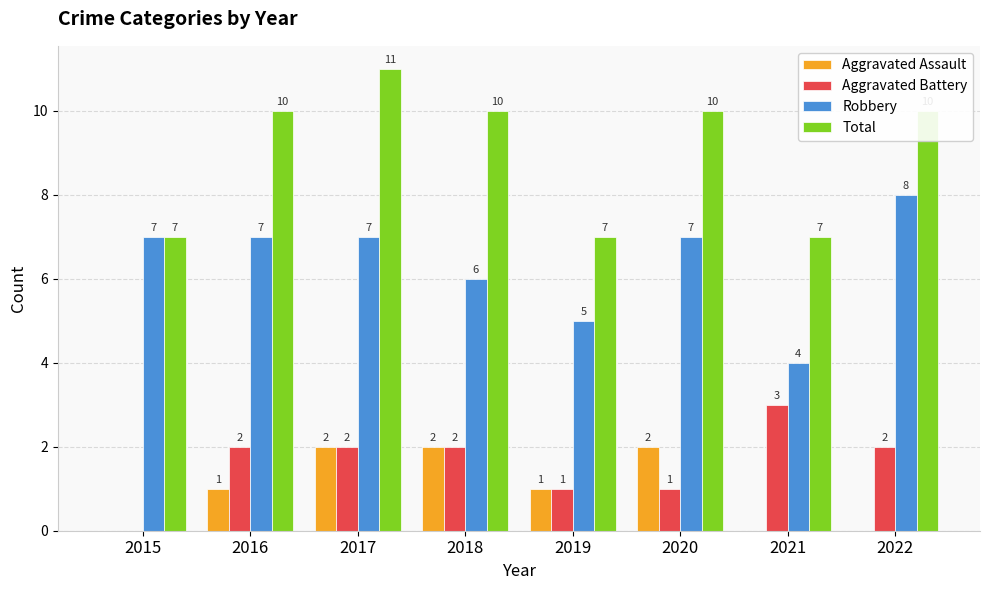

Which category has the highest value in the Total series?

2017